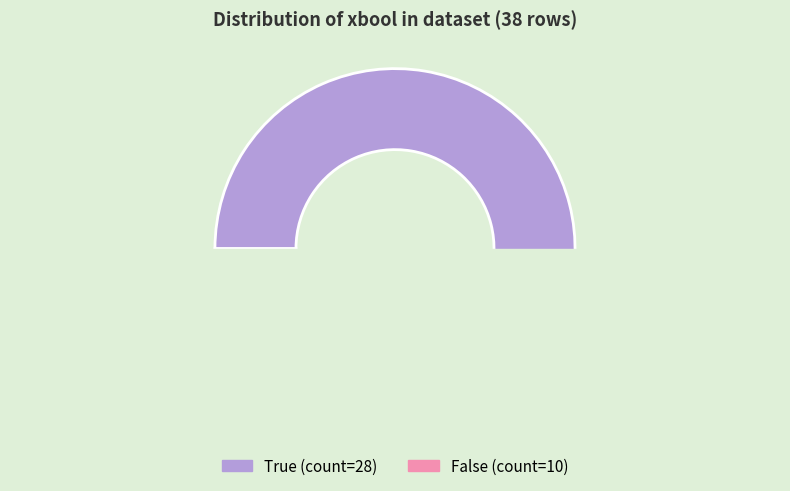

To the nearest percent, what is the average slice percentage?

50%